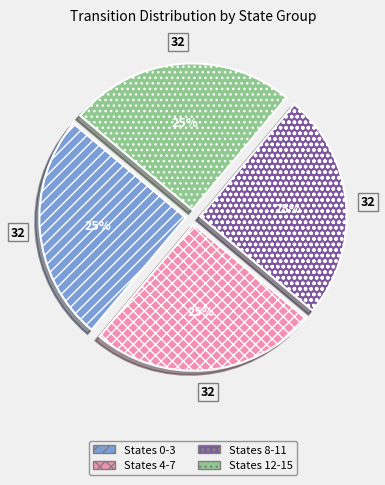

Is there a majority slice in this chart?

No